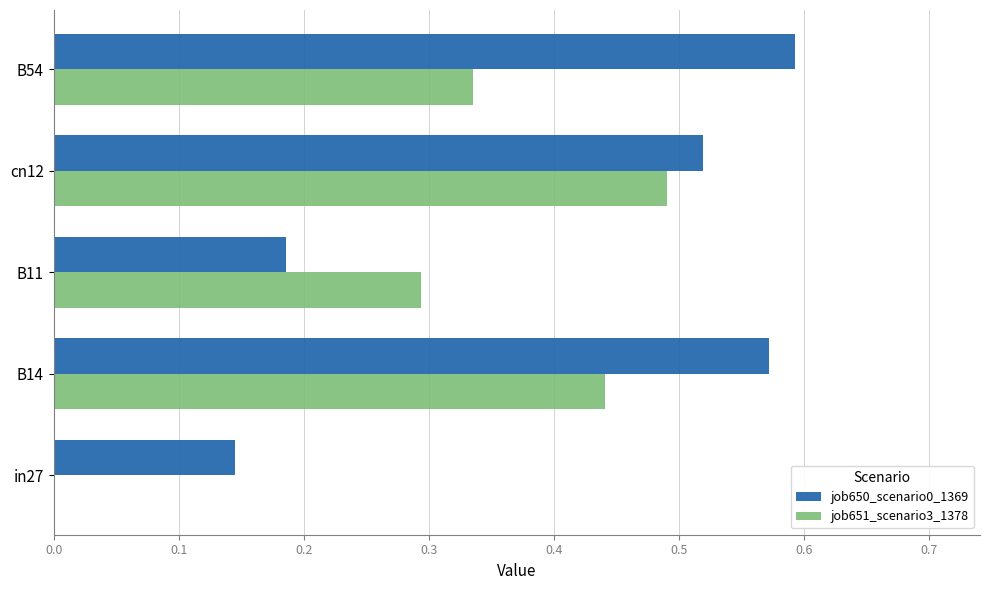

What is the sum of all job651_scenario3_1378 values?

1.6